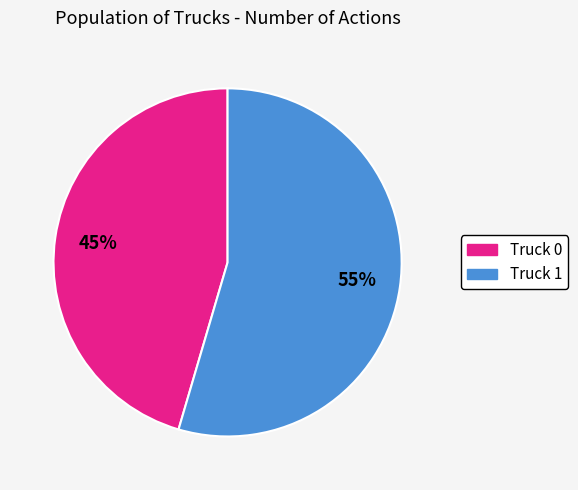

To the nearest percent, what portion does Truck 0 represent?

45%